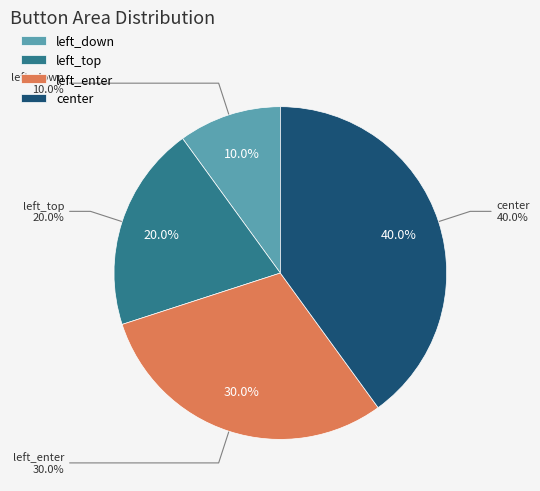

Between left_enter and center, which is larger?

center